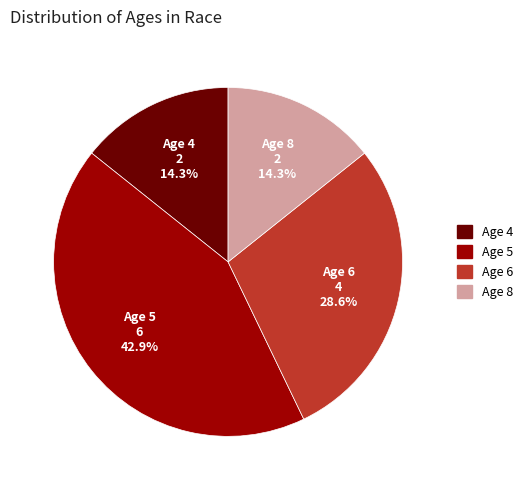

To the nearest percent, what is the average slice percentage?

25%